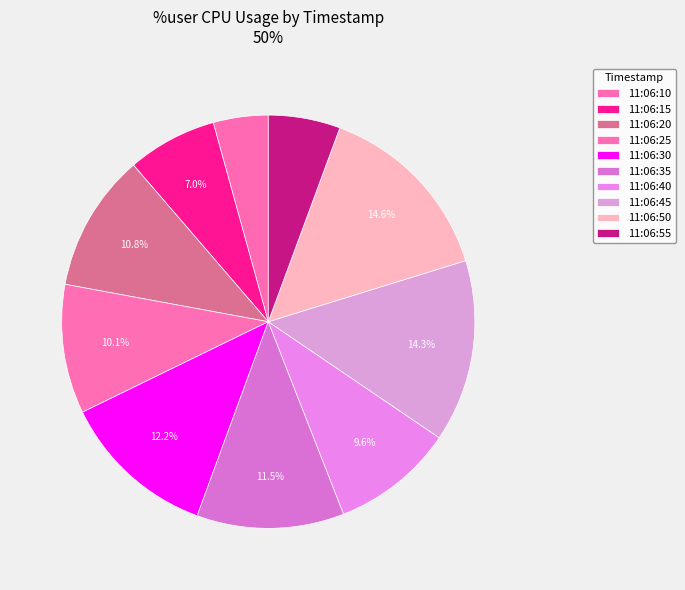

Which slice is the smallest?

11:06:10